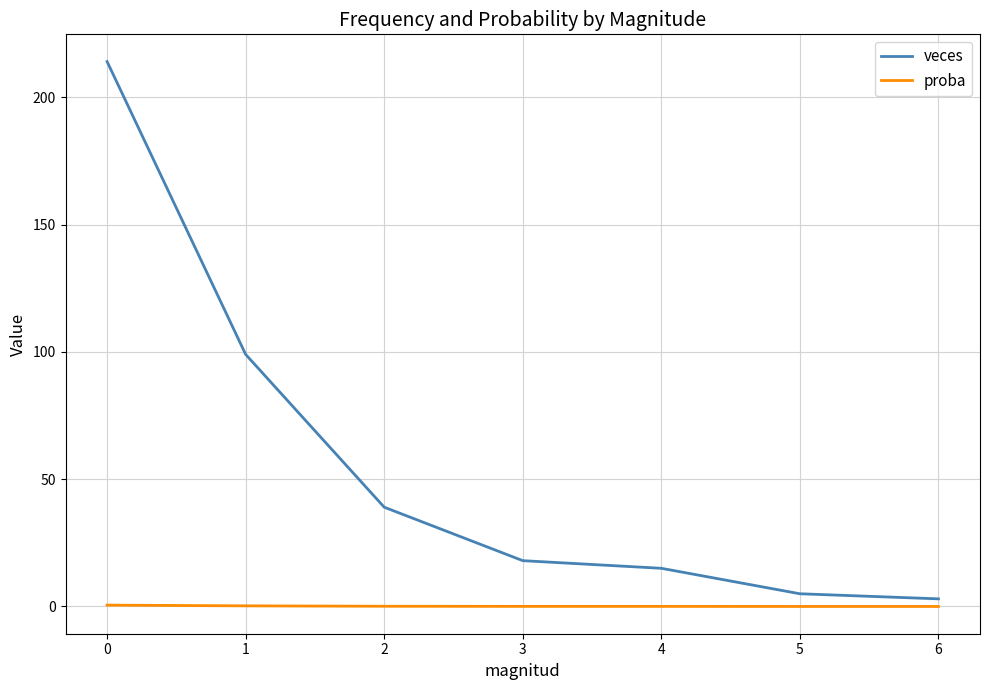

True or false: proba and veces intersect in this chart.

False